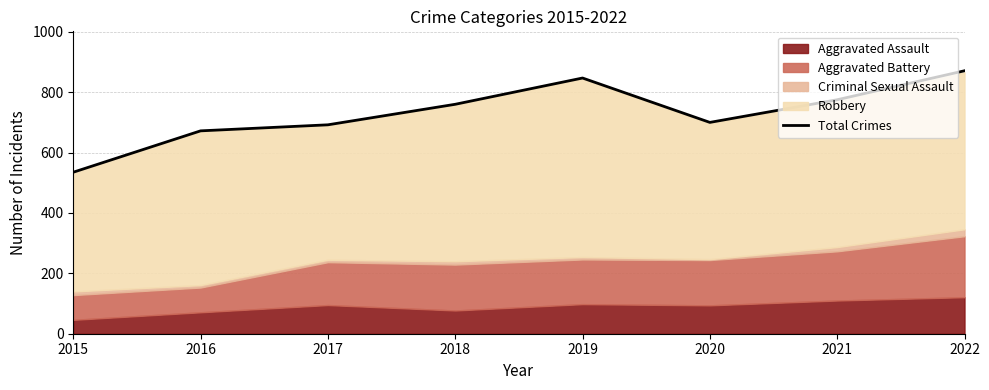

At which category does the chart reach its peak across all series?

2022